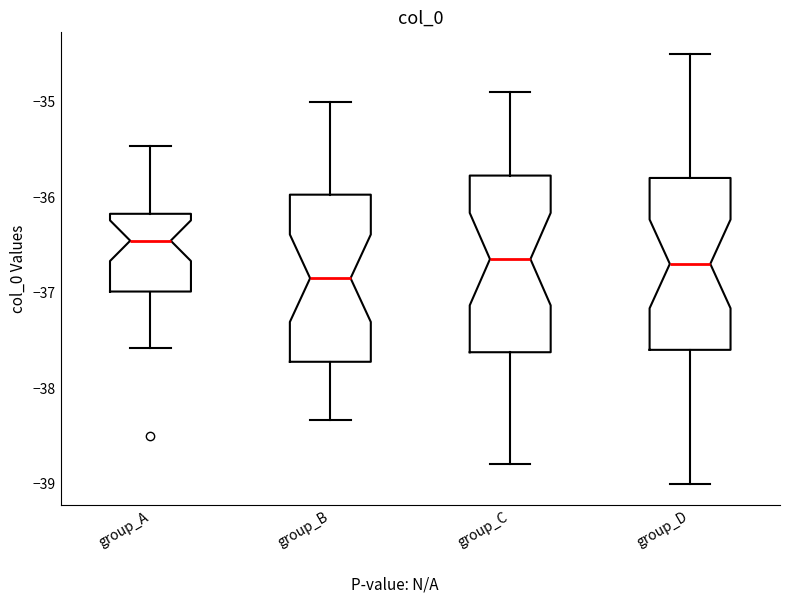

Reading left to right, read every box against the y-axis: the position of its median line, the range the box covers, and the ends of its whiskers. The values are not printed on the chart, so give them approximately, as read against the axis.

group_A: median -36.5, box -37.0 to -36.2, whiskers -37.6 to -35.5
group_B: median -36.8, box -37.7 to -36.0, whiskers -38.3 to -35.0
group_C: median -36.6, box -37.6 to -35.8, whiskers -38.8 to -34.9
group_D: median -36.7, box -37.6 to -35.8, whiskers -39.0 to -34.5